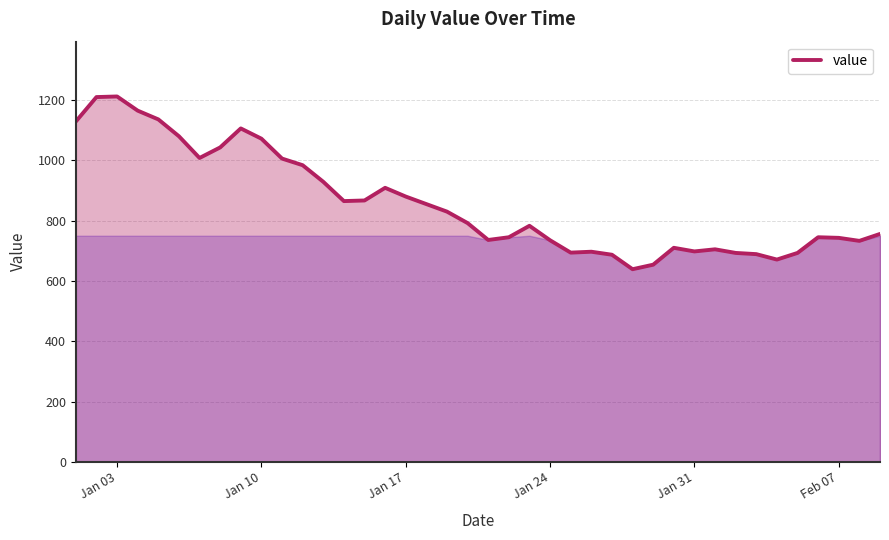

What is the difference between the maximum and minimum values?

573